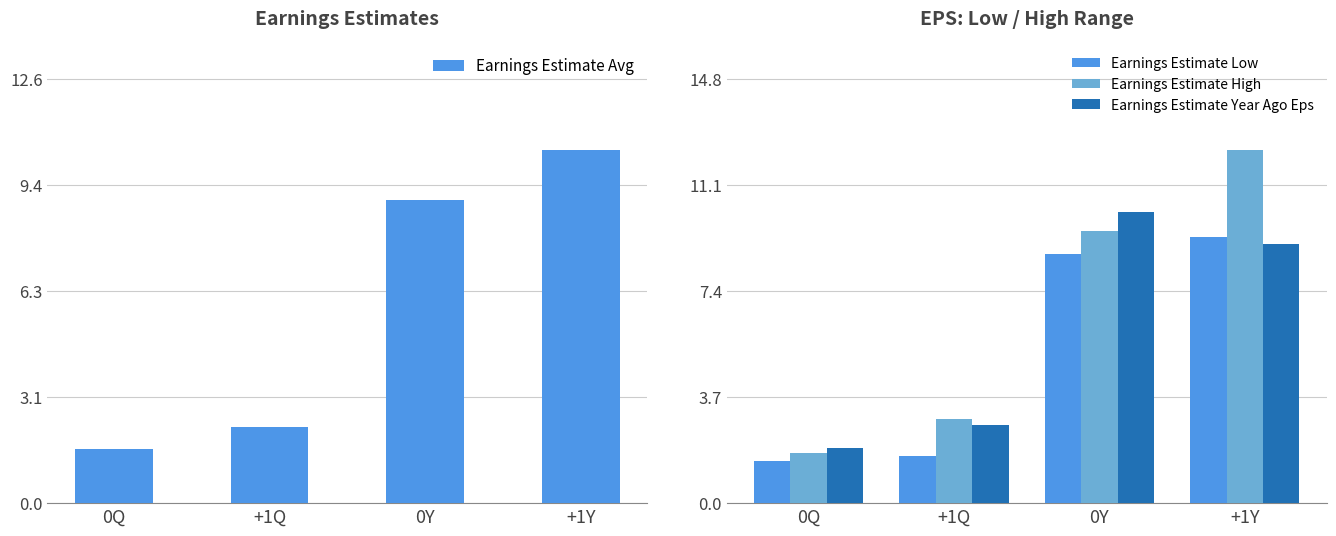

The value of Earnings Estimate Avg at 0Y is 9.0. True or false?

True